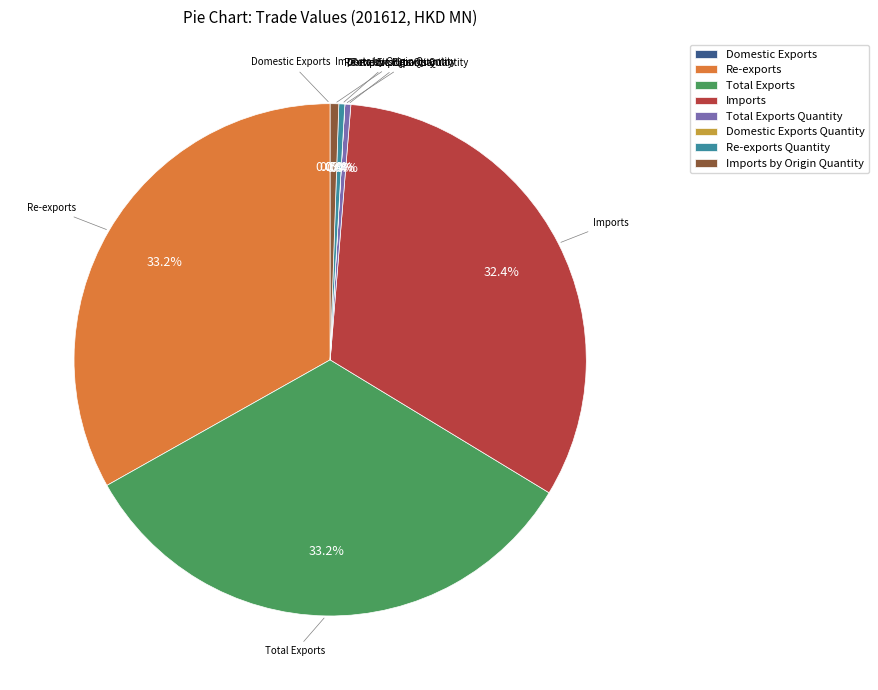

To the nearest percent, what percentage of the pie is Re-exports?

33%